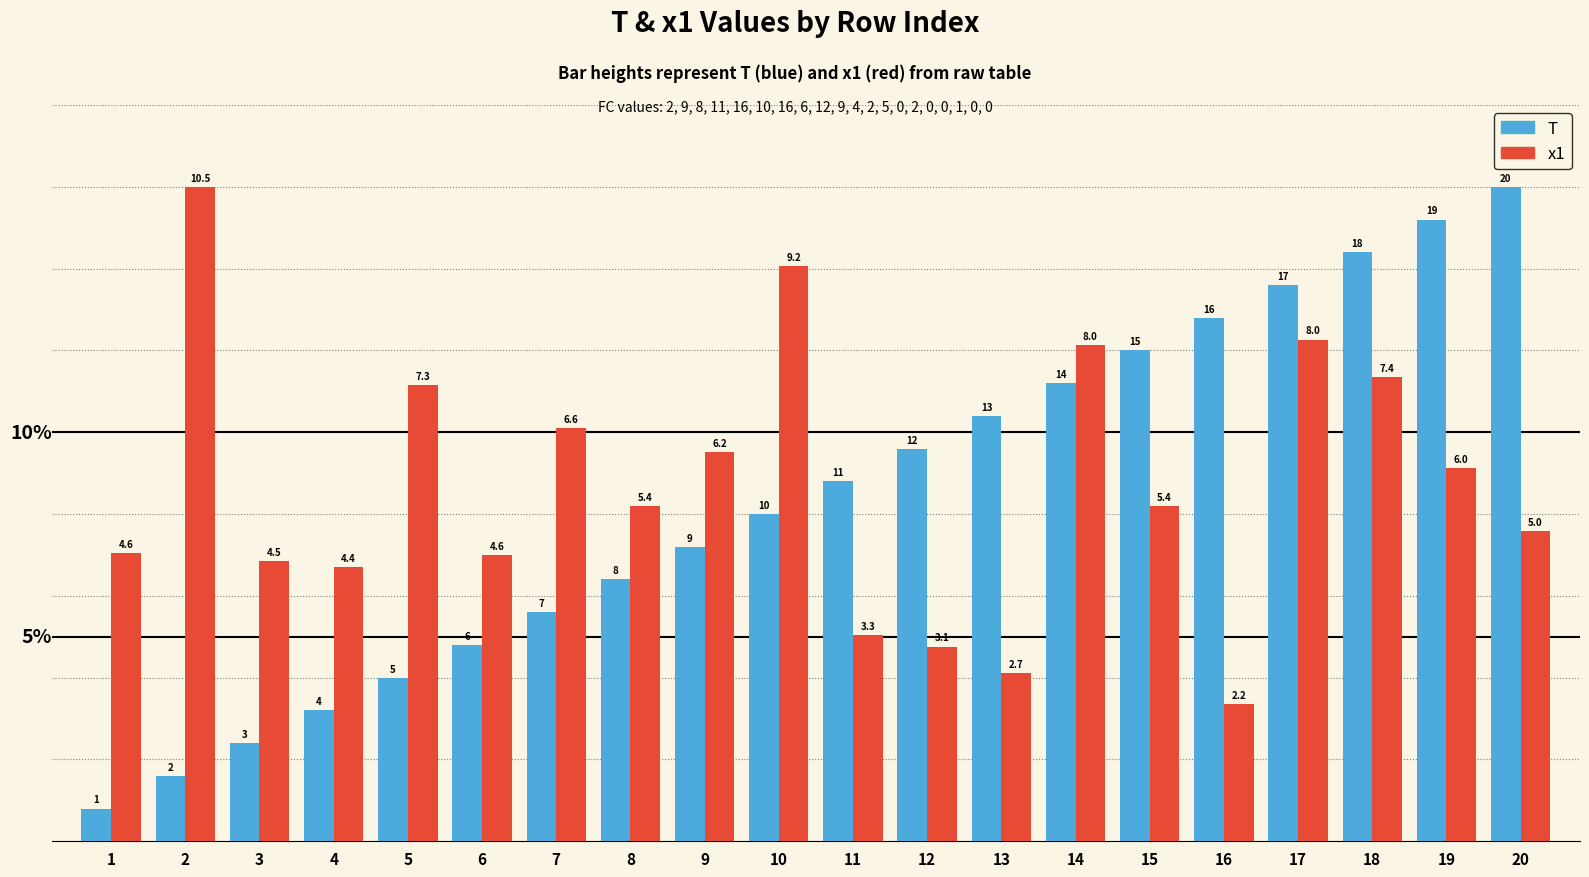

Reading right to left, what are all the values shown in this chart?

T: 16.0	15.2	14.4	13.6	12.8	12.0	11.2	10.4	9.6	8.8	8.0	7.2	6.4	5.6	4.8	4.0	3.2	2.4	1.6	0.8
x1: 7.6	9.1	11.4	12.3	3.3	8.2	12.1	4.1	4.8	5.0	14.1	9.5	8.2	10.1	7.0	11.2	6.7	6.8	16.0	7.0